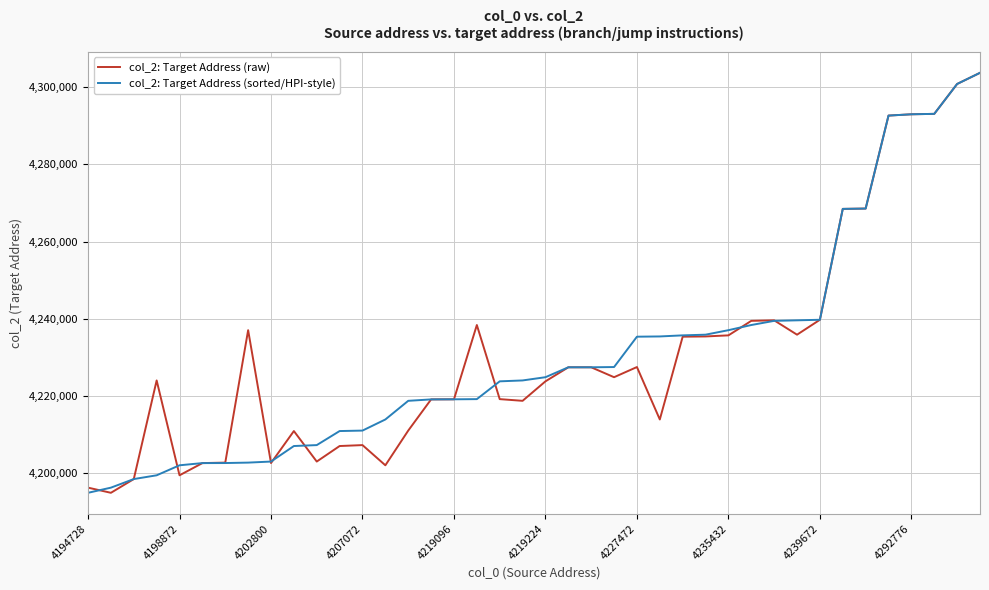

What is the lowest value of the col_2: Target Address (raw) series?

4194904